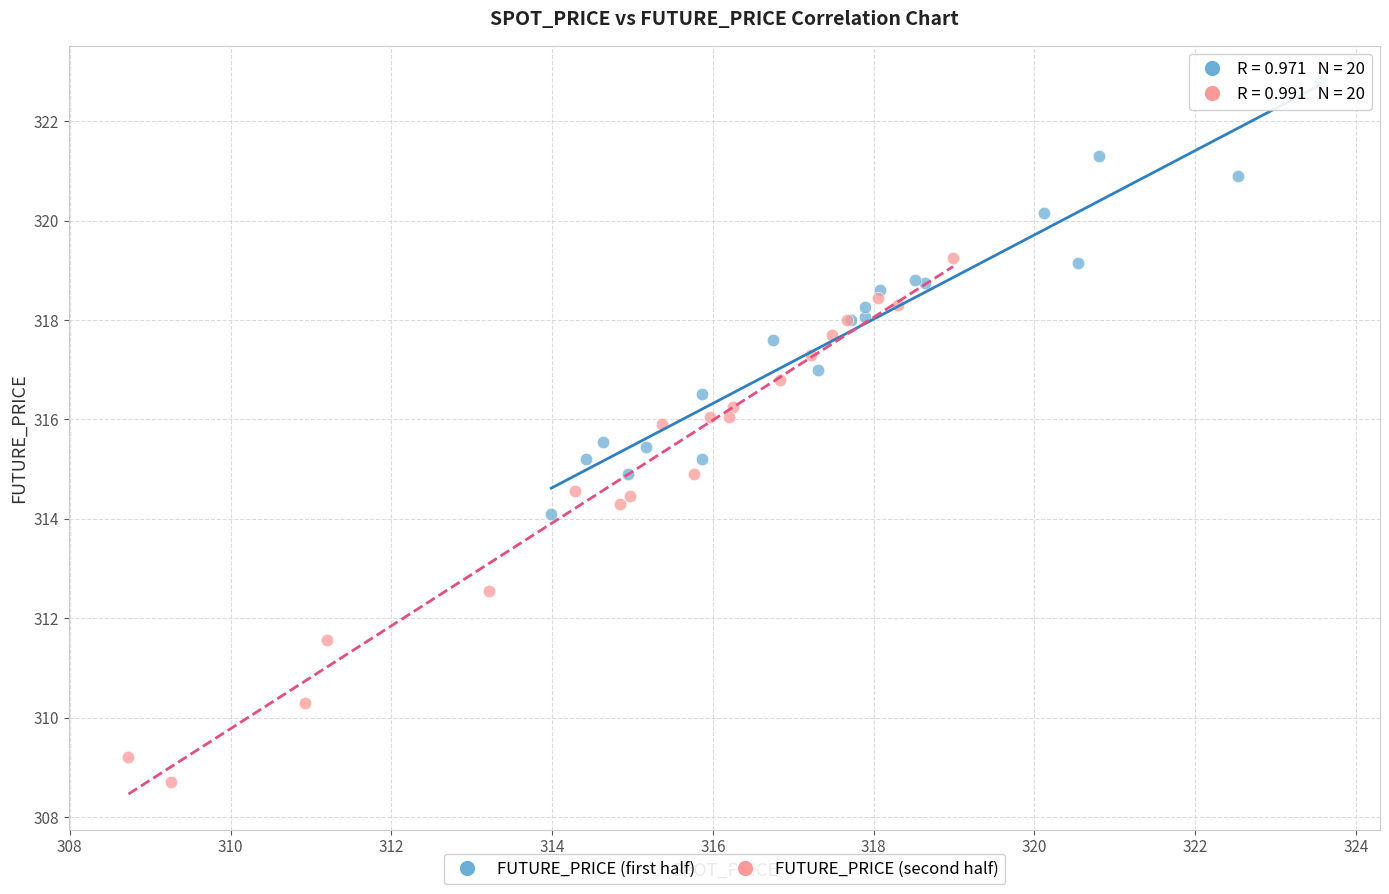

Which series reaches the minimum Y coordinate?

FUTURE_PRICE (second half)